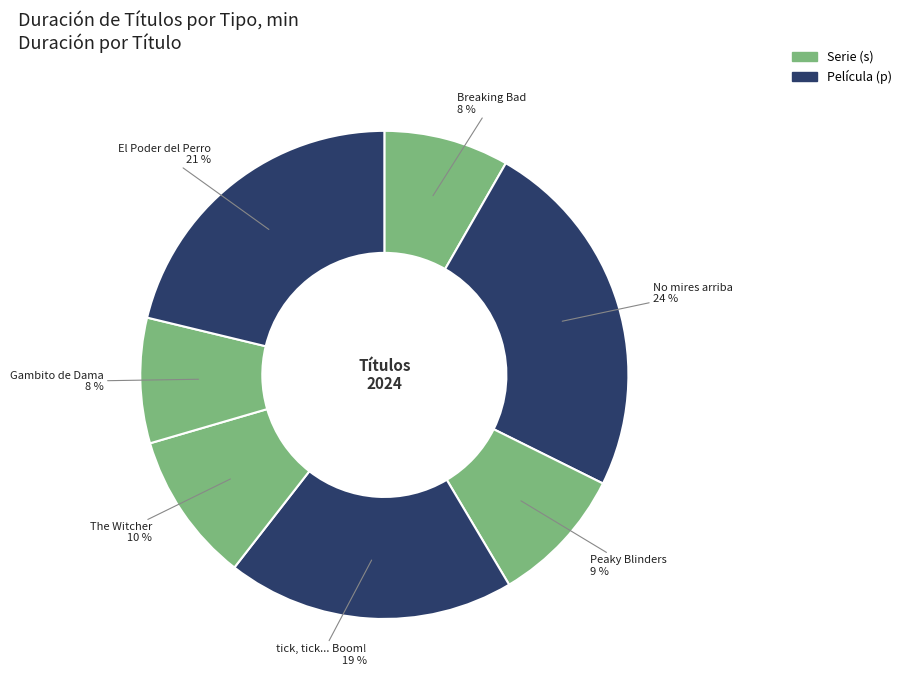

Rank the categories by value from highest to lowest.

No mires arriba, El Poder del Perro, tick, tick... Boom!, The Witcher, Peaky Blinders, Breaking Bad, Gambito de Dama